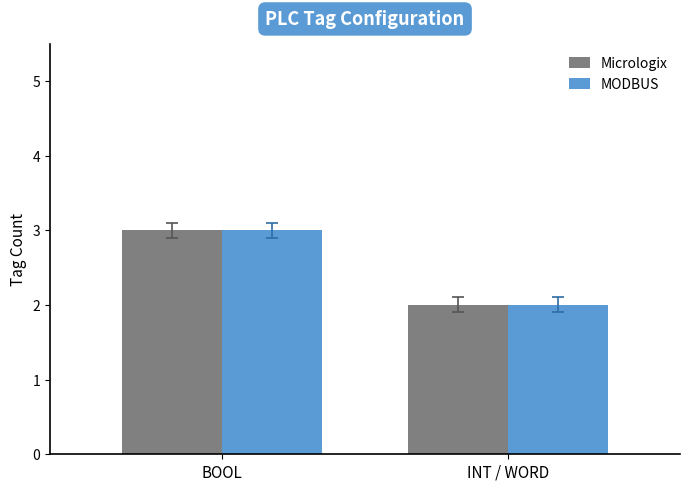

Is the value of MODBUS at INT / WORD greater than the value of Micrologix at BOOL?

No